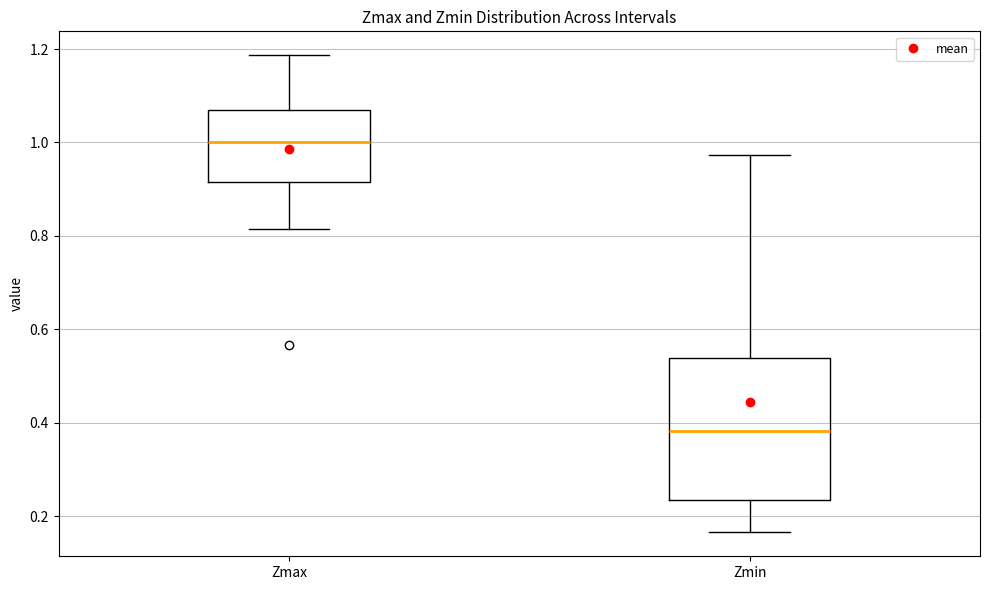

Reading left to right, transcribe this box plot: for each box, give where its median line is, the range the box spans, and where its two whiskers end, as read against the y-axis. The values are not printed on the chart, so give them approximately, as read against the axis.

Zmax: median 1.00, box 0.92 to 1.08, whiskers 0.82 to 1.18
Zmin: median 0.38, box 0.24 to 0.54, whiskers 0.16 to 0.98